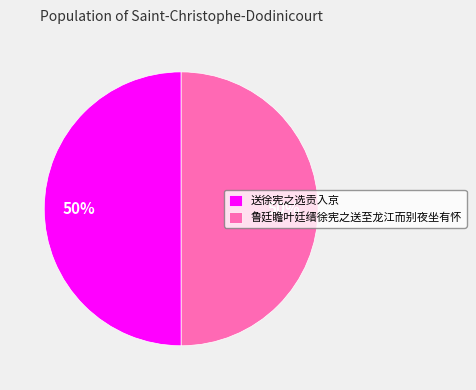

True or false: 送徐宪之选贡入京 accounts for 50% of the total.

True